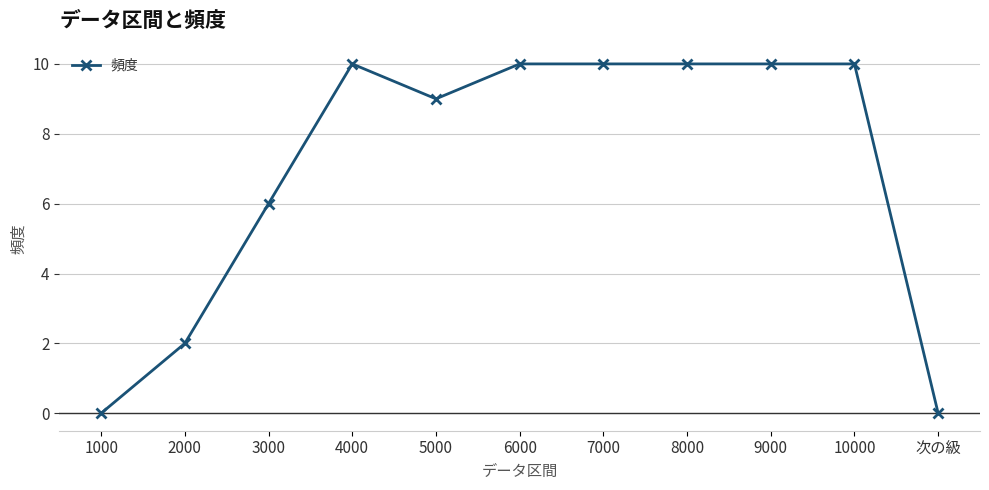

True or false: there are more than 0 points higher than both neighbors.

True